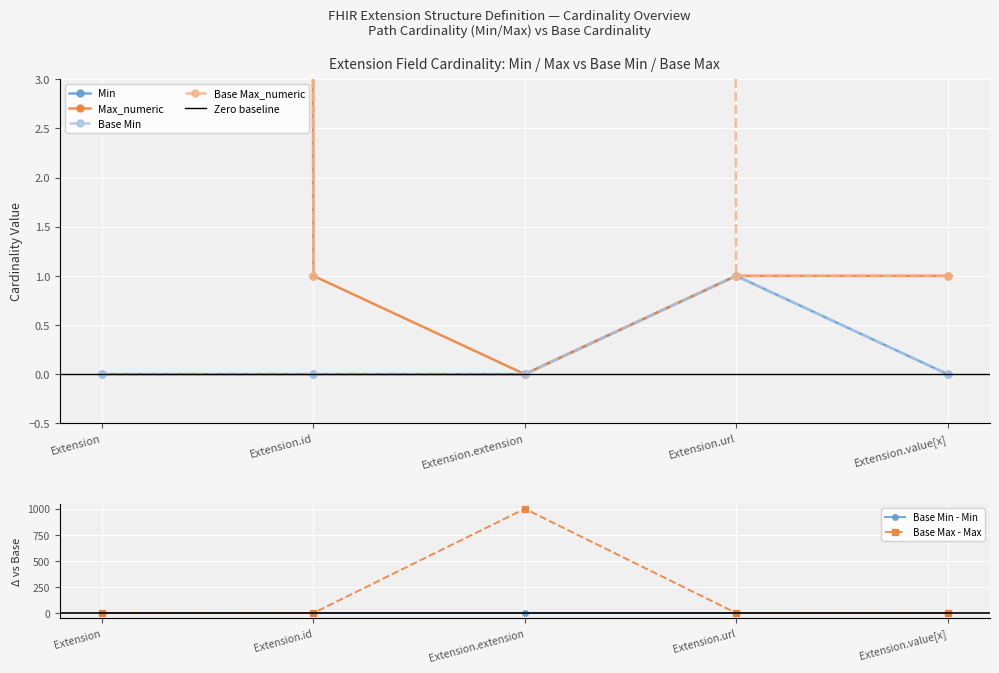

Is it true that Base Max - Max equals 0 at Extension.url?

True